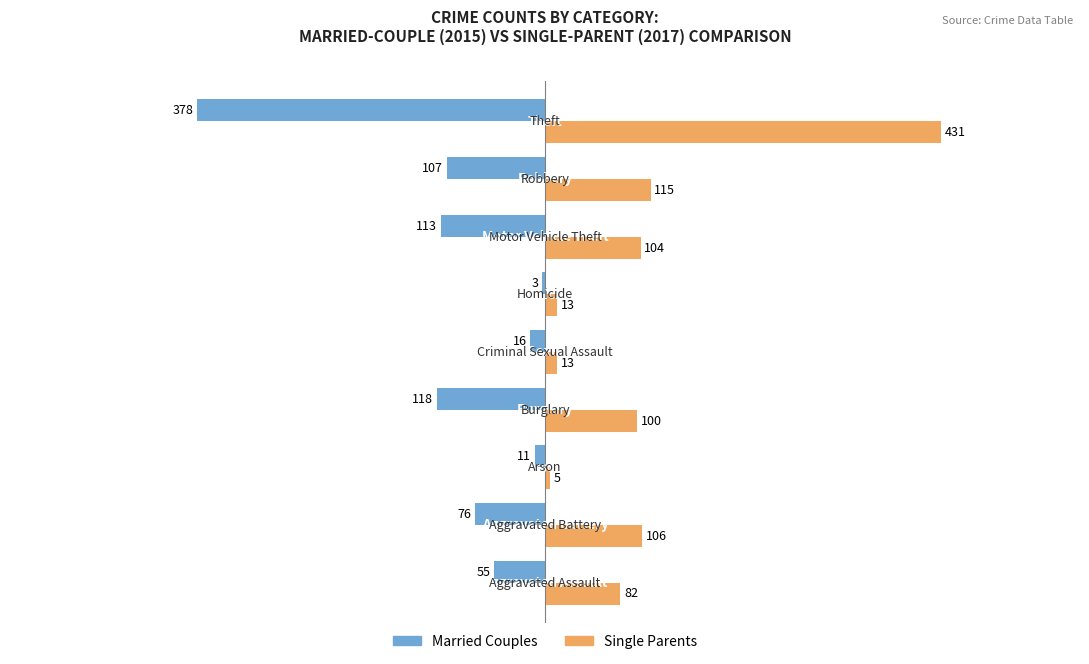

Which series has the largest total across all categories?

Single Parents